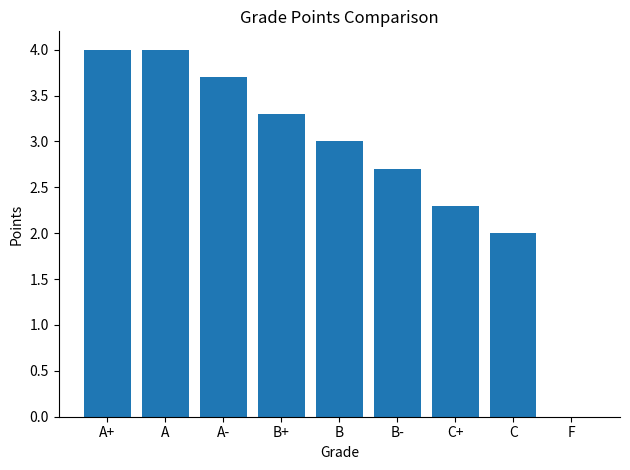

What is the maximum value shown in the chart?

4.0